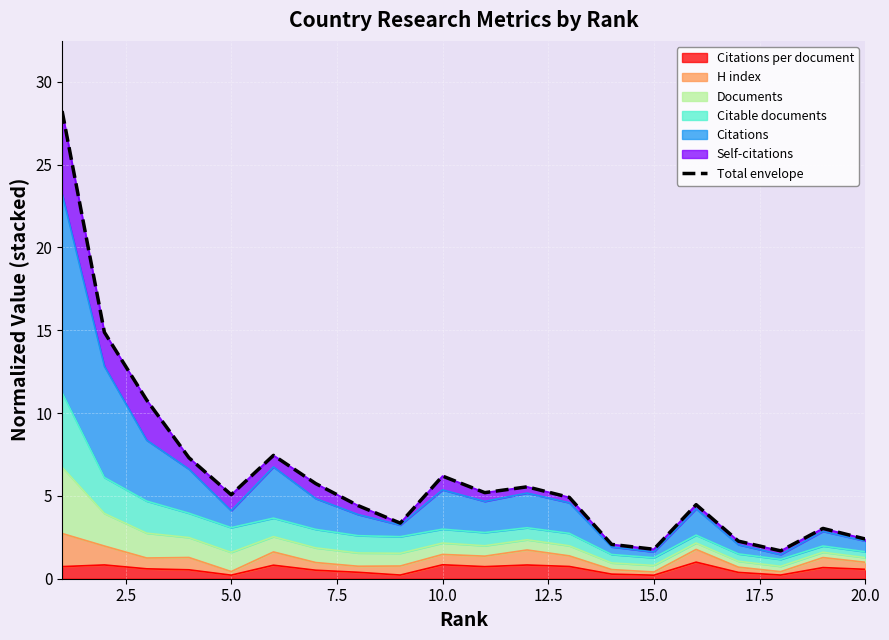

True or false: the data has more than 1 interior local peaks.

True